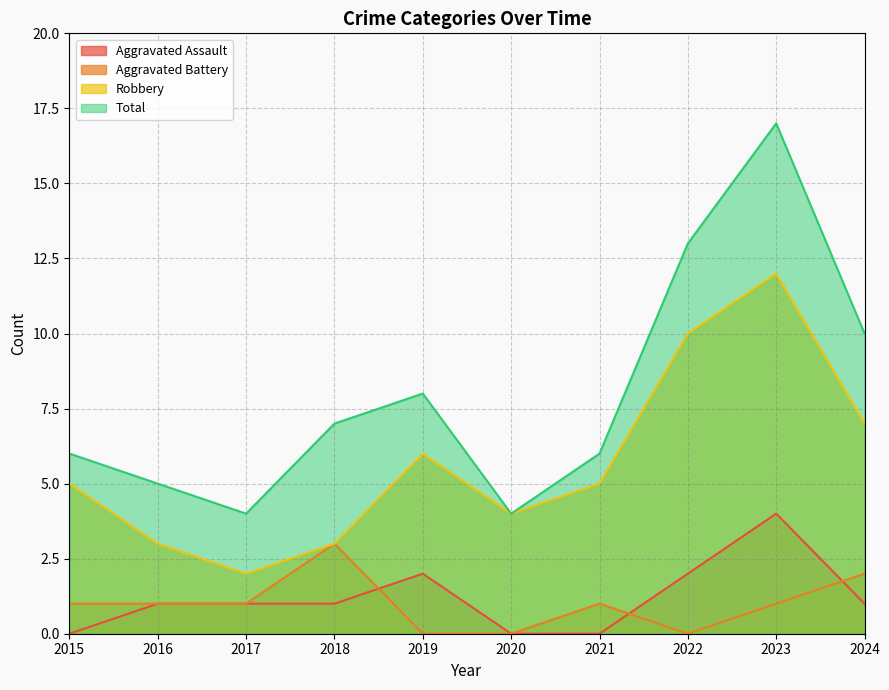

What is the difference between the Total values at 2024 and 2016?

5